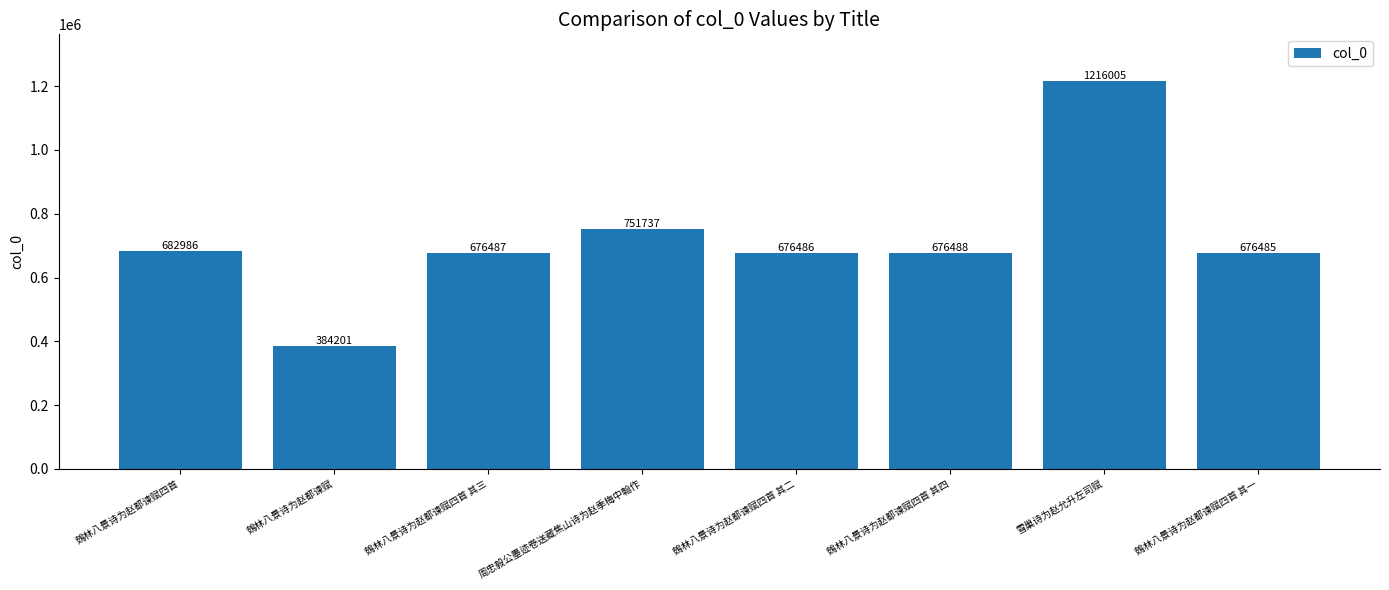

What is the sum of the values at 雪巢诗为赵允升左司赋 and 鴳林八景诗为赵都谏赋四首 其四?

1892493